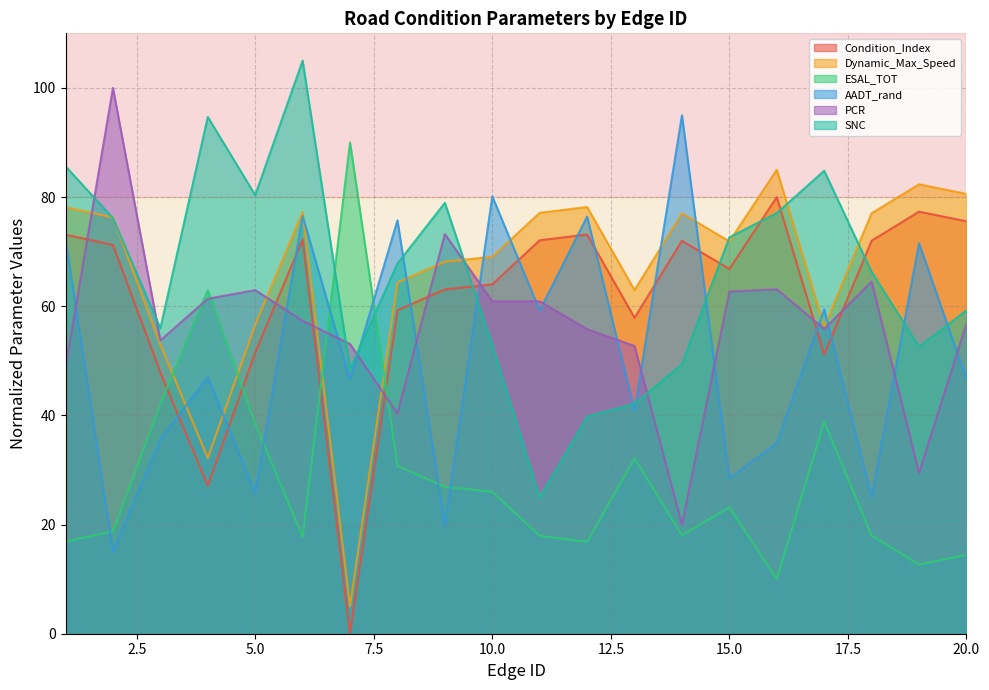

True or false: SNC has more than 1 points higher than both neighbors.

True